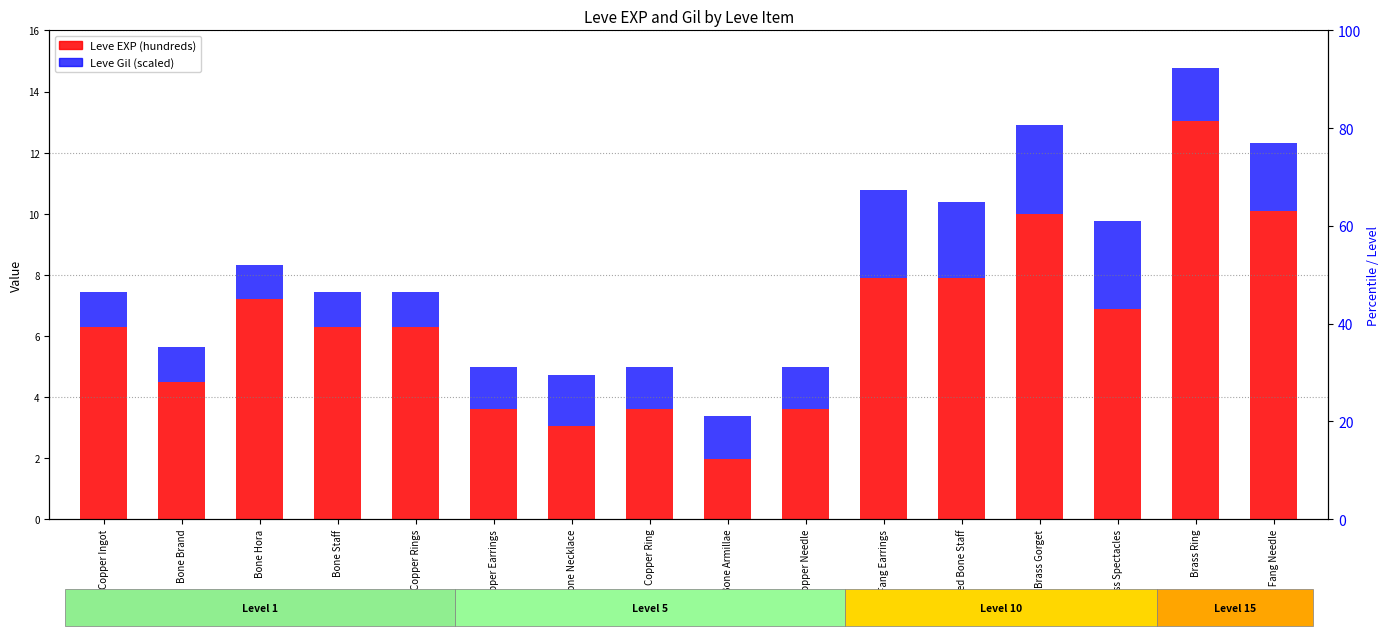

What is the sum of all Leve Gil (scaled) values?

28.0